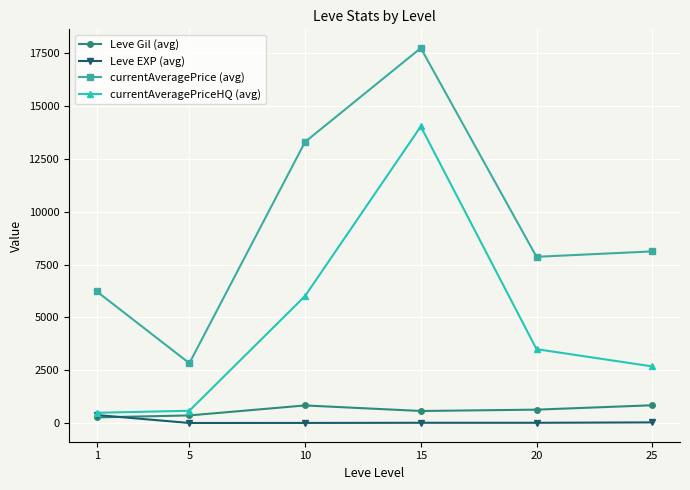

Between 1 and 15, which series saw the biggest shift?

currentAveragePriceHQ (avg)